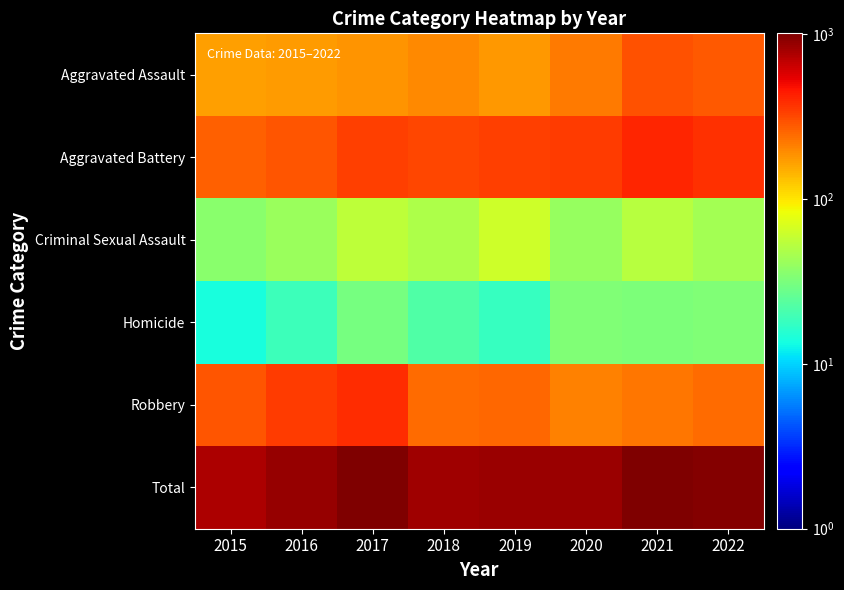

Reading left to right, extract all data points from this chart.

Aggravated Assault: 2015=168	2016=174	2017=182	2018=199	2019=176	2020=220	2021=294	2022=279
Aggravated Battery: 2015=263	2016=286	2017=343	2018=322	2019=340	2020=352	2021=410	2022=378
Criminal Sexual Assault: 2015=36	2016=41	2017=56	2018=48	2019=64	2020=40	2021=53	2022=45
Homicide: 2015=14	2016=19	2017=31	2018=22	2019=18	2020=33	2021=32	2022=33
Robbery: 2015=285	2016=351	2017=384	2018=248	2019=251	2020=211	2021=226	2022=245
Total: 2015=766	2016=871	2017=996	2018=839	2019=849	2020=856	2021=1015	2022=980